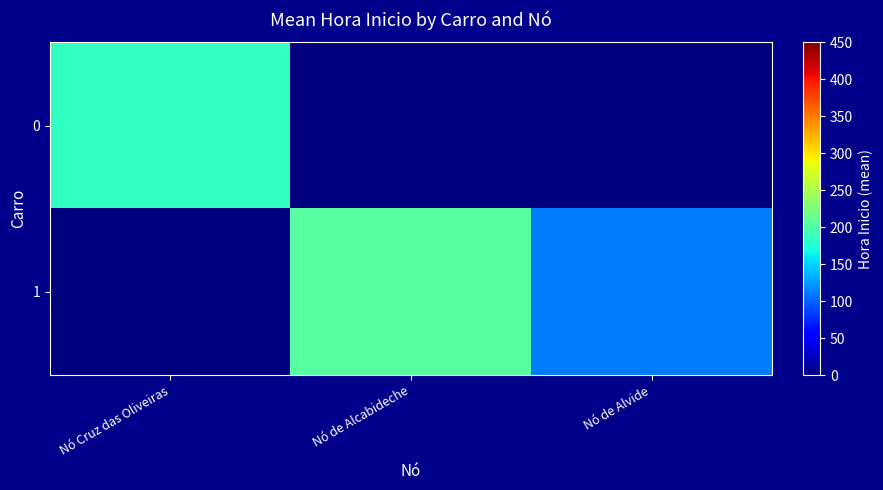

Between Nó de Alcabideche and Nó de Alvide, which series saw the biggest shift?

1